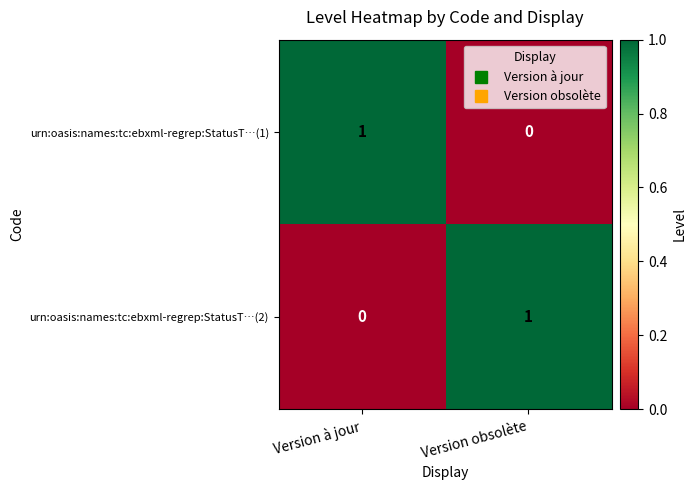

Is the value of urn:oasis:names:tc:ebxml-regrep:StatusT…(2) at Version à jour greater than the value of urn:oasis:names:tc:ebxml-regrep:StatusT…(1) at Version à jour?

No